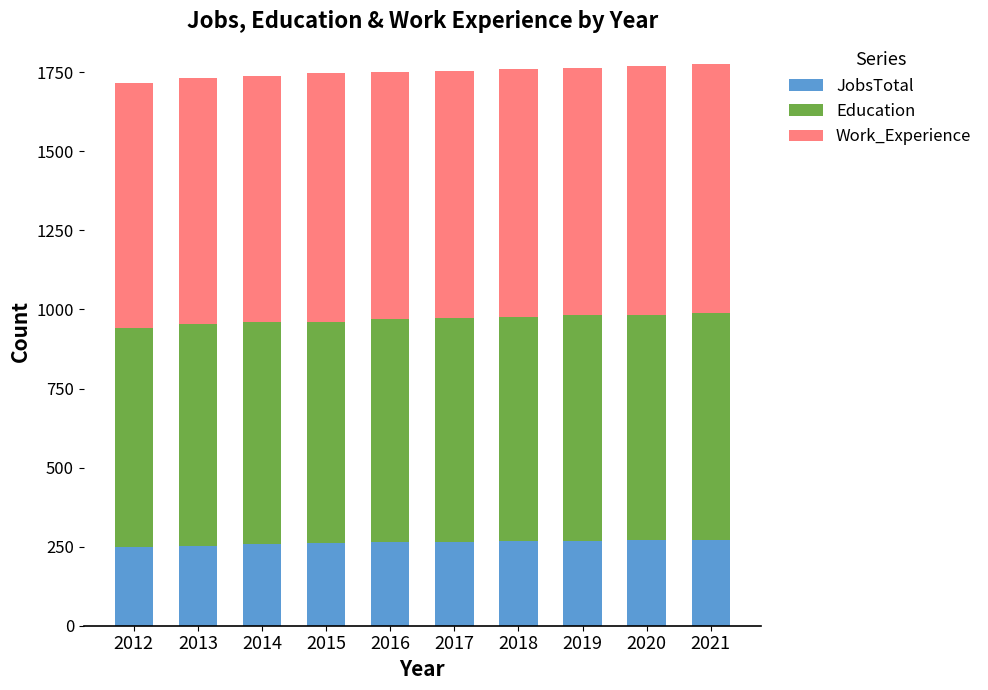

What is the highest value of the JobsTotal series?

272